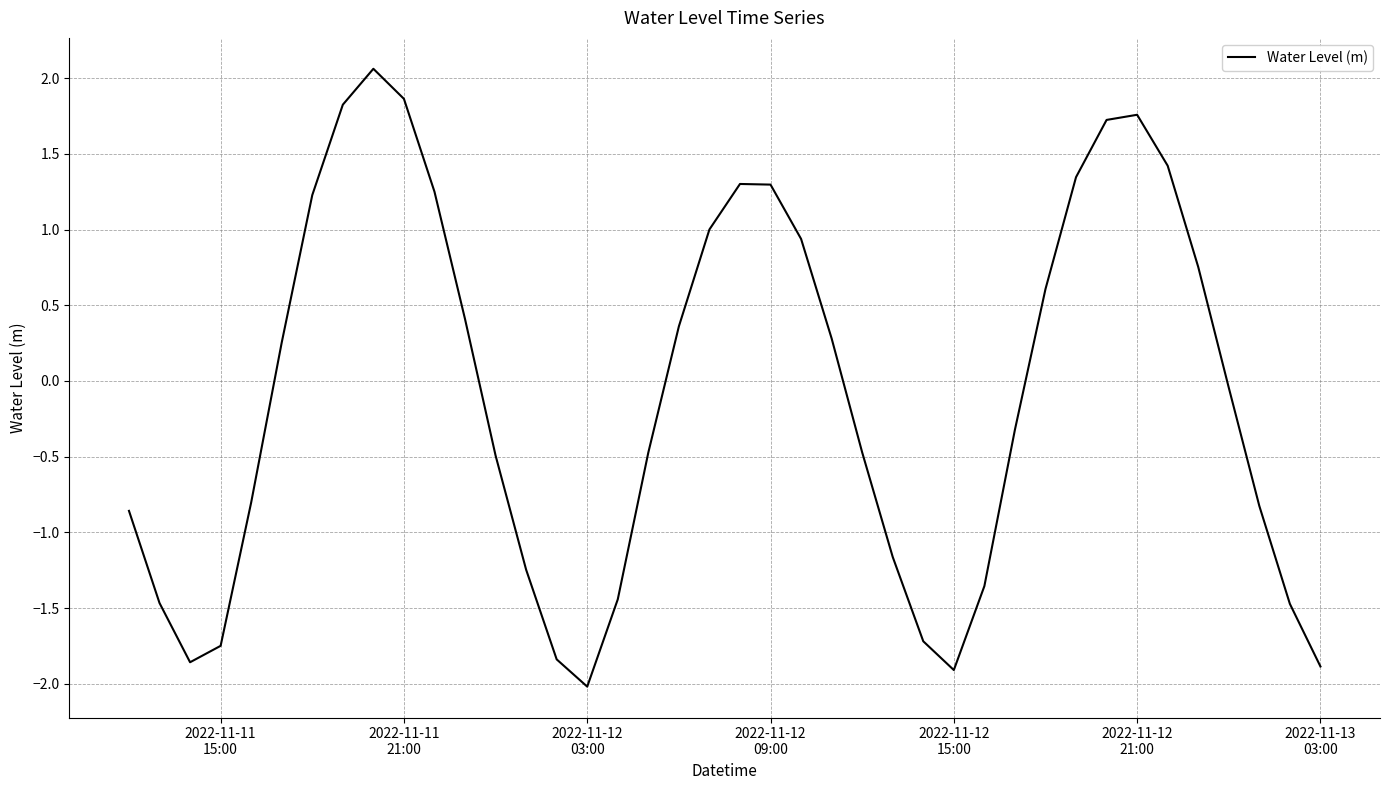

What is the smallest value displayed?

-2.0